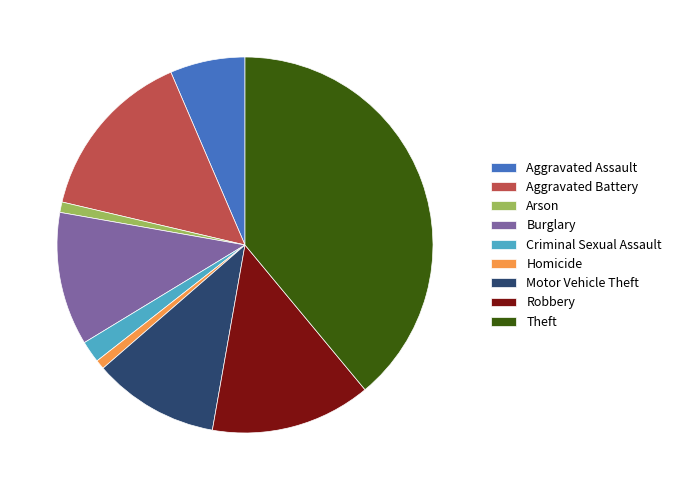

Which slice is the largest?

Theft